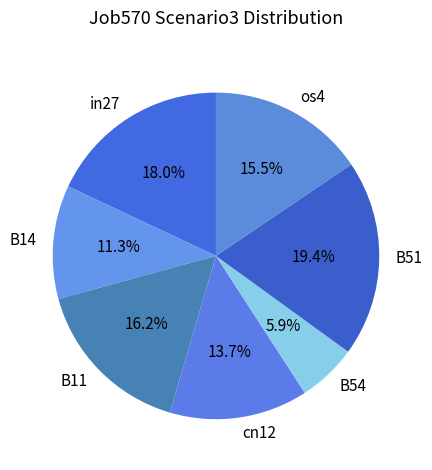

Combined, what portion of the pie is cn12 and in27?

31.7%